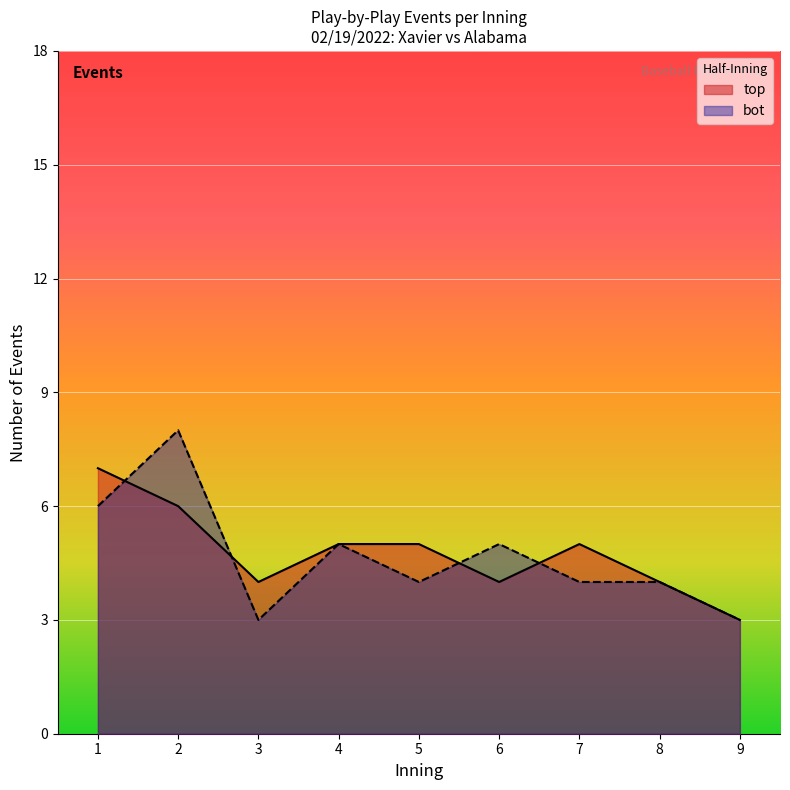

What value does the bot series have at 2?

8